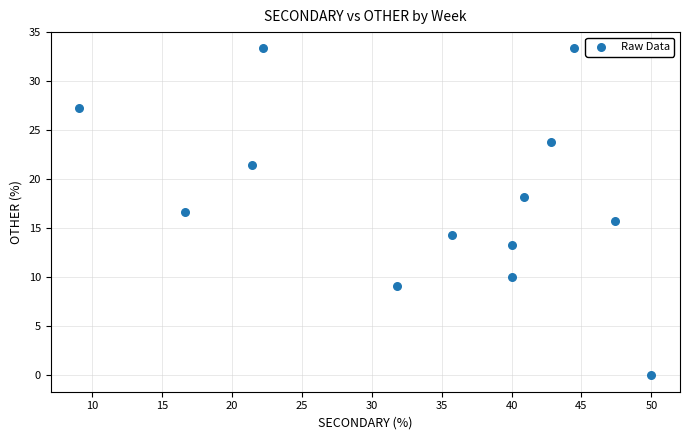

What is the range of Y values (max minus min)?

33.3